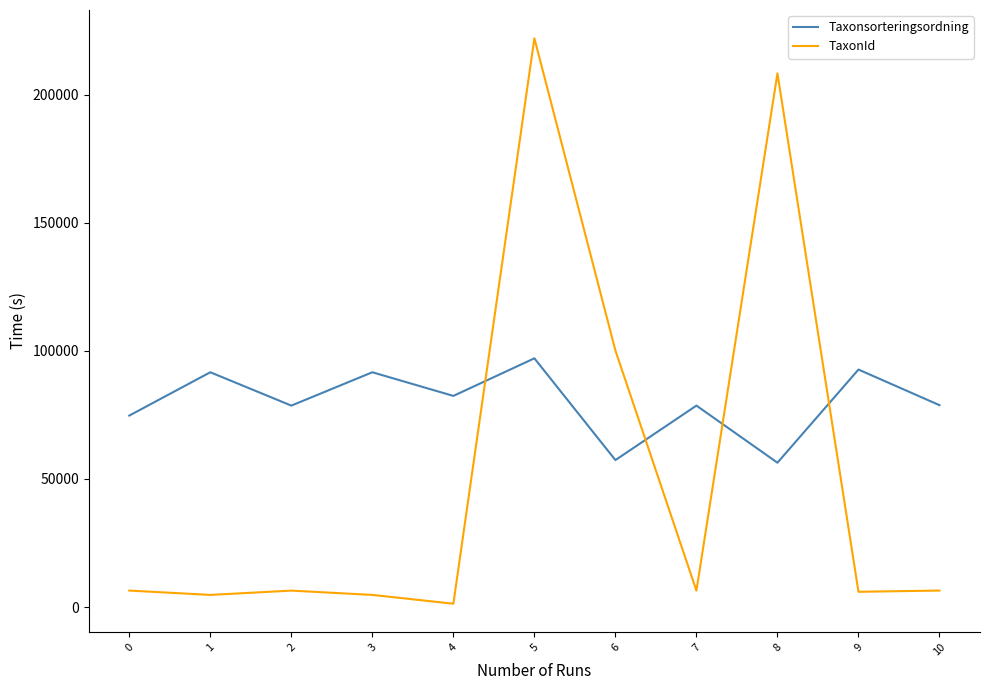

True or false: Taxonsorteringsordning has more than 1 interior local peaks.

True